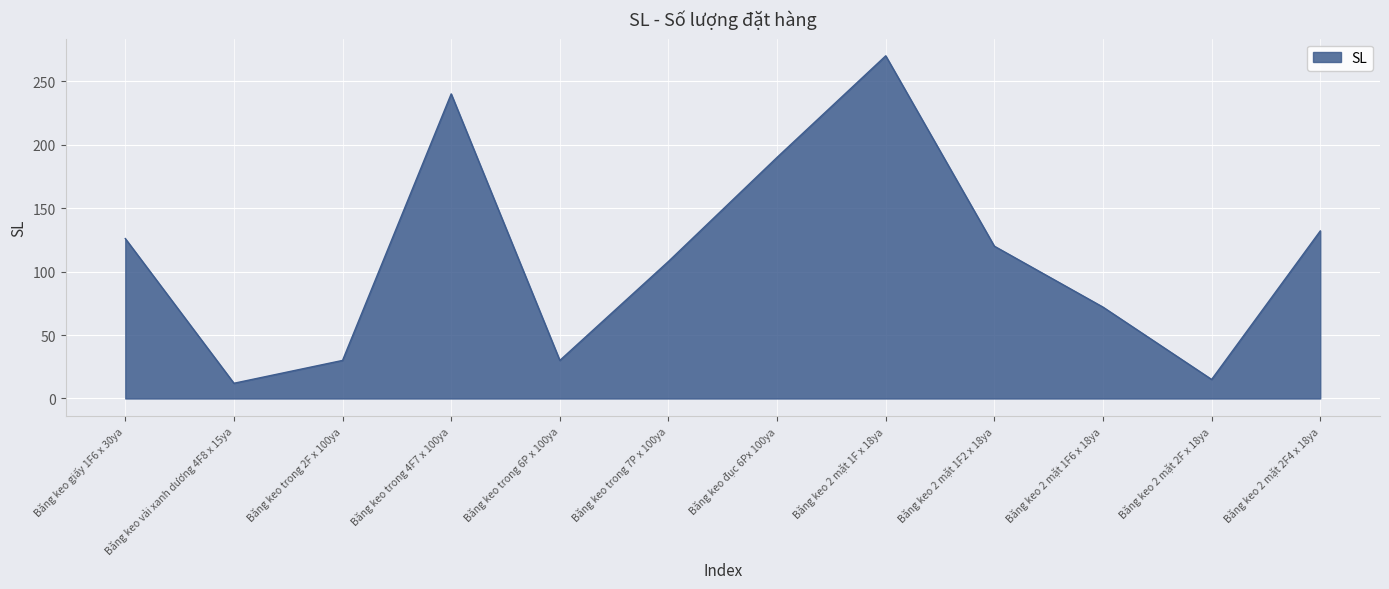

What is the greatest value displayed?

270